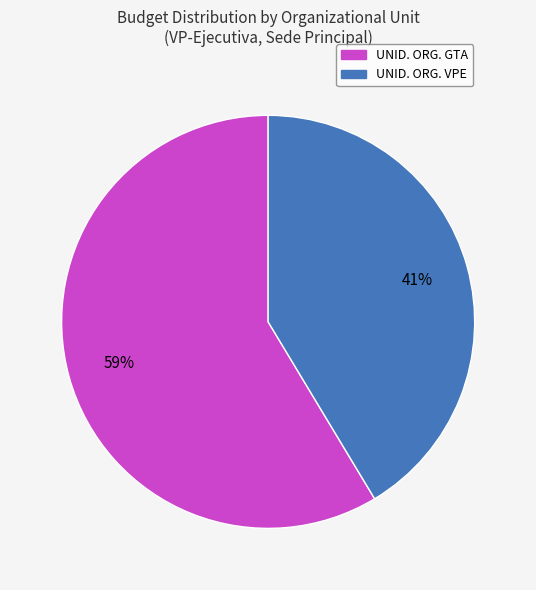

Count the number of slices in the pie.

2